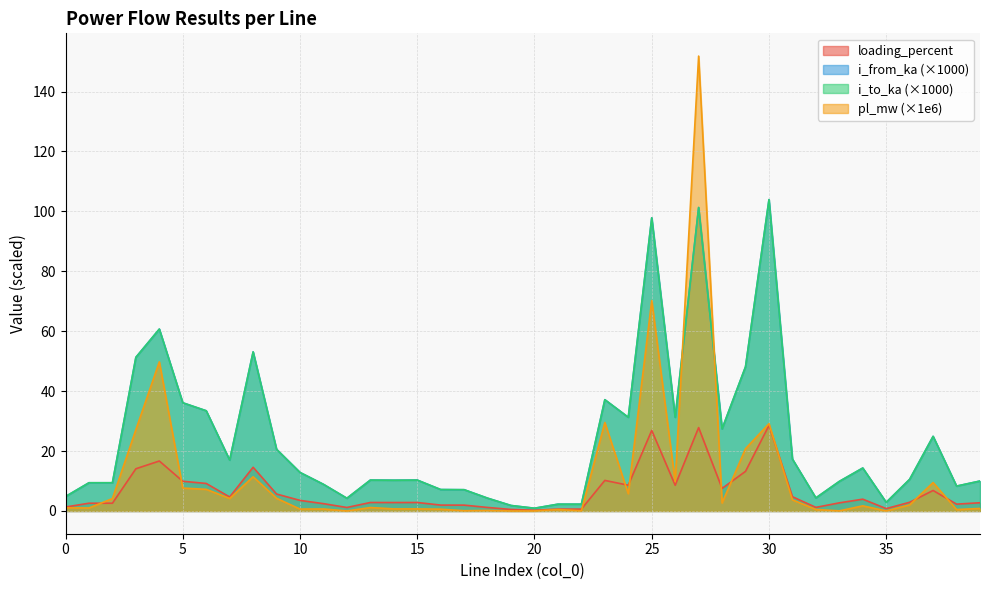

Which has a higher value, 12 or 30?

30